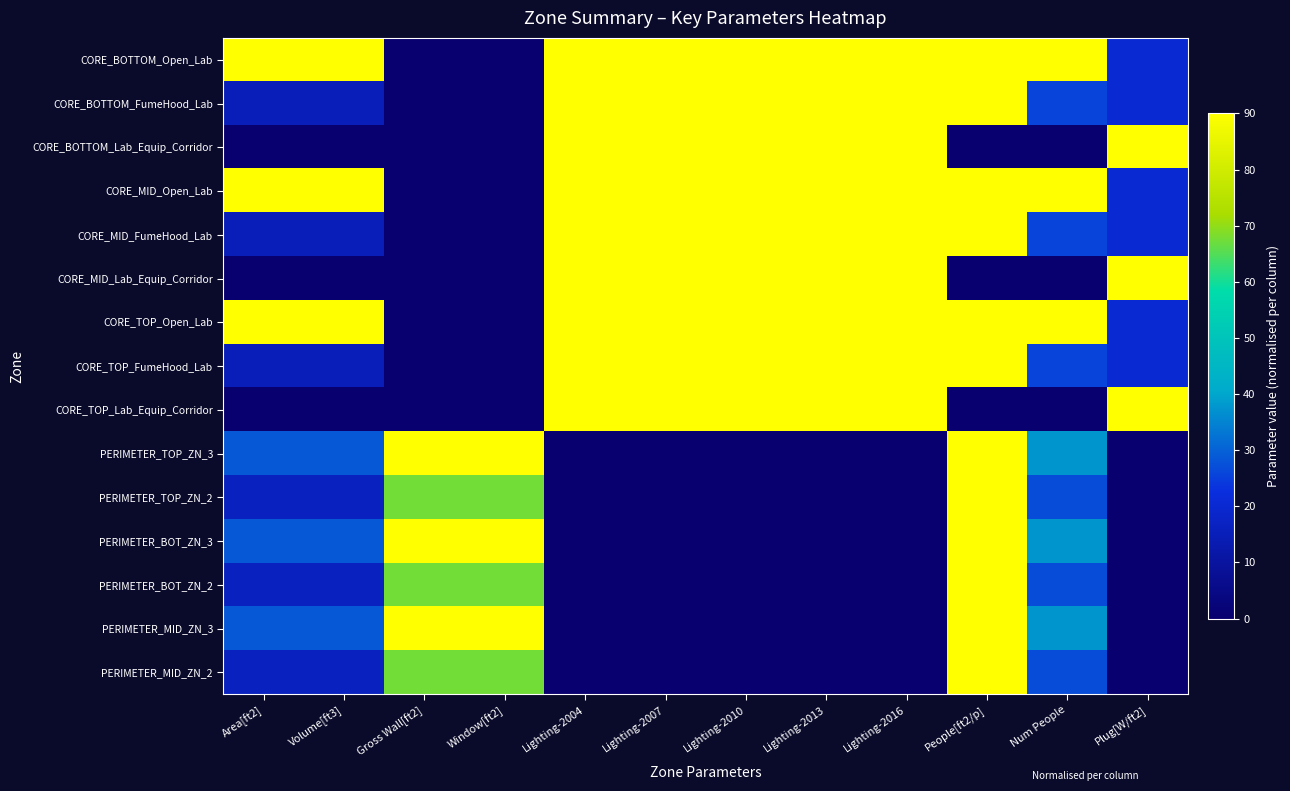

Reading right to left, list all the values displayed in this chart.

CORE_BOTTOM_Open_Lab: Plug[W/ft2]=20.5	Num People=90.0	People[ft2/p]=90.0	Lighting-2016=90.0	Lighting-2013=90.0	Lighting-2010=90.0	Lighting-2007=90.0	Lighting-2004=90.0	Window[ft2]=0.0	Gross Wall[ft2]=0.0	Volume[ft3]=90.0	Area[ft2]=90.0
CORE_BOTTOM_FumeHood_Lab: Plug[W/ft2]=20.5	Num People=25.7	People[ft2/p]=90.0	Lighting-2016=90.0	Lighting-2013=90.0	Lighting-2010=90.0	Lighting-2007=90.0	Lighting-2004=90.0	Window[ft2]=0.0	Gross Wall[ft2]=0.0	Volume[ft3]=15.0	Area[ft2]=15.0
CORE_BOTTOM_Lab_Equip_Corridor: Plug[W/ft2]=90.0	Num People=0.0	People[ft2/p]=0.0	Lighting-2016=90.0	Lighting-2013=90.0	Lighting-2010=90.0	Lighting-2007=90.0	Lighting-2004=90.0	Window[ft2]=0.0	Gross Wall[ft2]=0.0	Volume[ft3]=0.0	Area[ft2]=0.0
CORE_MID_Open_Lab: Plug[W/ft2]=20.5	Num People=90.0	People[ft2/p]=90.0	Lighting-2016=90.0	Lighting-2013=90.0	Lighting-2010=90.0	Lighting-2007=90.0	Lighting-2004=90.0	Window[ft2]=0.0	Gross Wall[ft2]=0.0	Volume[ft3]=90.0	Area[ft2]=90.0
CORE_MID_FumeHood_Lab: Plug[W/ft2]=20.5	Num People=25.7	People[ft2/p]=90.0	Lighting-2016=90.0	Lighting-2013=90.0	Lighting-2010=90.0	Lighting-2007=90.0	Lighting-2004=90.0	Window[ft2]=0.0	Gross Wall[ft2]=0.0	Volume[ft3]=15.0	Area[ft2]=15.0
CORE_MID_Lab_Equip_Corridor: Plug[W/ft2]=90.0	Num People=0.0	People[ft2/p]=0.0	Lighting-2016=90.0	Lighting-2013=90.0	Lighting-2010=90.0	Lighting-2007=90.0	Lighting-2004=90.0	Window[ft2]=0.0	Gross Wall[ft2]=0.0	Volume[ft3]=0.0	Area[ft2]=0.0
CORE_TOP_Open_Lab: Plug[W/ft2]=20.5	Num People=90.0	People[ft2/p]=90.0	Lighting-2016=90.0	Lighting-2013=90.0	Lighting-2010=90.0	Lighting-2007=90.0	Lighting-2004=90.0	Window[ft2]=0.0	Gross Wall[ft2]=0.0	Volume[ft3]=90.0	Area[ft2]=90.0
CORE_TOP_FumeHood_Lab: Plug[W/ft2]=20.5	Num People=25.7	People[ft2/p]=90.0	Lighting-2016=90.0	Lighting-2013=90.0	Lighting-2010=90.0	Lighting-2007=90.0	Lighting-2004=90.0	Window[ft2]=0.0	Gross Wall[ft2]=0.0	Volume[ft3]=15.0	Area[ft2]=15.0
CORE_TOP_Lab_Equip_Corridor: Plug[W/ft2]=90.0	Num People=0.0	People[ft2/p]=0.0	Lighting-2016=90.0	Lighting-2013=90.0	Lighting-2010=90.0	Lighting-2007=90.0	Lighting-2004=90.0	Window[ft2]=0.0	Gross Wall[ft2]=0.0	Volume[ft3]=0.0	Area[ft2]=0.0
PERIMETER_TOP_ZN_3: Plug[W/ft2]=0.0	Num People=37.5	People[ft2/p]=90.0	Lighting-2016=0.0	Lighting-2013=0.0	Lighting-2010=0.0	Lighting-2007=0.0	Lighting-2004=0.0	Window[ft2]=90.0	Gross Wall[ft2]=90.0	Volume[ft3]=28.7	Area[ft2]=28.7
PERIMETER_TOP_ZN_2: Plug[W/ft2]=0.0	Num People=26.8	People[ft2/p]=90.0	Lighting-2016=0.0	Lighting-2013=0.0	Lighting-2010=0.0	Lighting-2007=0.0	Lighting-2004=0.0	Window[ft2]=67.5	Gross Wall[ft2]=67.5	Volume[ft3]=16.2	Area[ft2]=16.2
PERIMETER_BOT_ZN_3: Plug[W/ft2]=0.0	Num People=37.5	People[ft2/p]=90.0	Lighting-2016=0.0	Lighting-2013=0.0	Lighting-2010=0.0	Lighting-2007=0.0	Lighting-2004=0.0	Window[ft2]=90.0	Gross Wall[ft2]=90.0	Volume[ft3]=28.7	Area[ft2]=28.7
PERIMETER_BOT_ZN_2: Plug[W/ft2]=0.0	Num People=26.8	People[ft2/p]=90.0	Lighting-2016=0.0	Lighting-2013=0.0	Lighting-2010=0.0	Lighting-2007=0.0	Lighting-2004=0.0	Window[ft2]=67.5	Gross Wall[ft2]=67.5	Volume[ft3]=16.2	Area[ft2]=16.2
PERIMETER_MID_ZN_3: Plug[W/ft2]=0.0	Num People=37.5	People[ft2/p]=90.0	Lighting-2016=0.0	Lighting-2013=0.0	Lighting-2010=0.0	Lighting-2007=0.0	Lighting-2004=0.0	Window[ft2]=90.0	Gross Wall[ft2]=90.0	Volume[ft3]=28.7	Area[ft2]=28.7
PERIMETER_MID_ZN_2: Plug[W/ft2]=0.0	Num People=26.8	People[ft2/p]=90.0	Lighting-2016=0.0	Lighting-2013=0.0	Lighting-2010=0.0	Lighting-2007=0.0	Lighting-2004=0.0	Window[ft2]=67.5	Gross Wall[ft2]=67.5	Volume[ft3]=16.2	Area[ft2]=16.2